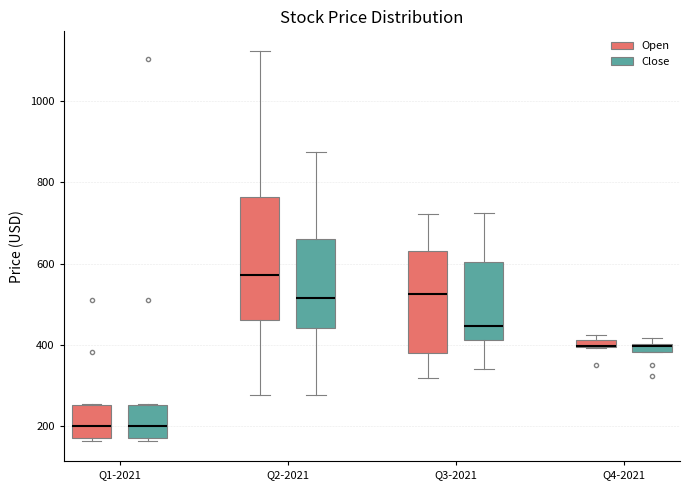

Where does the median line of the box for Q3-2021 (Close) sit on the y-axis? The values are not printed on the chart, so give them approximately, as read against the axis.

440